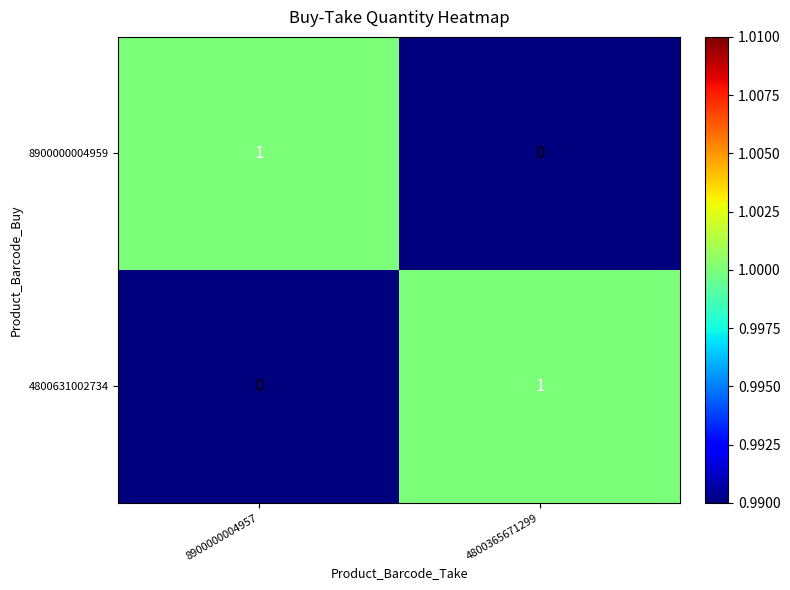

How many categories are shown in the chart?

2